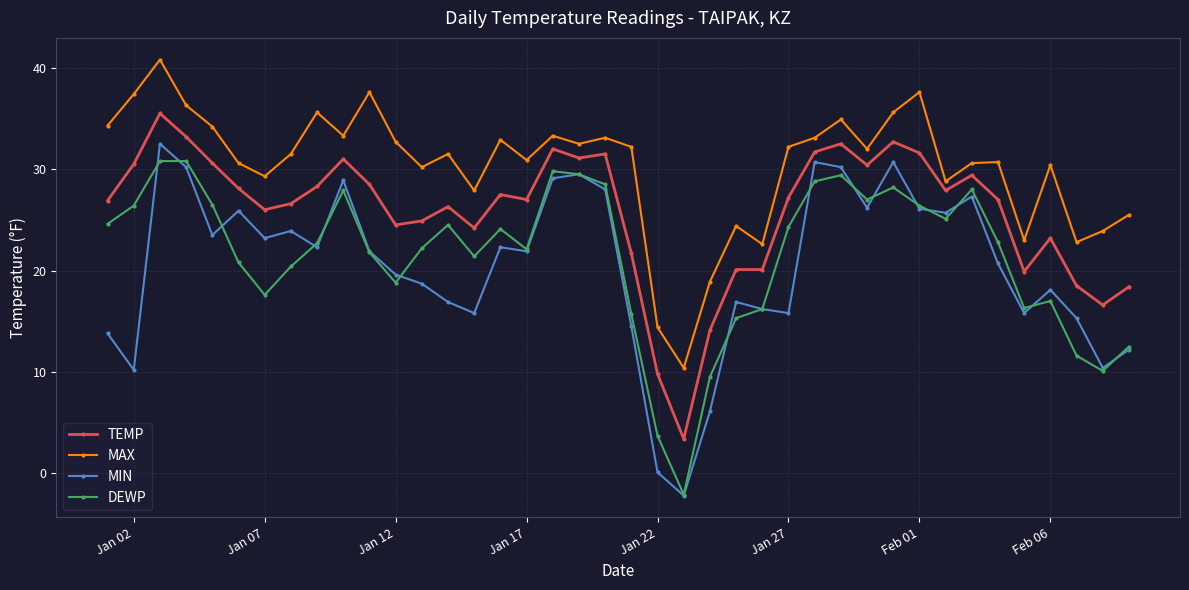

Which series has the largest range (max minus min)?

MIN